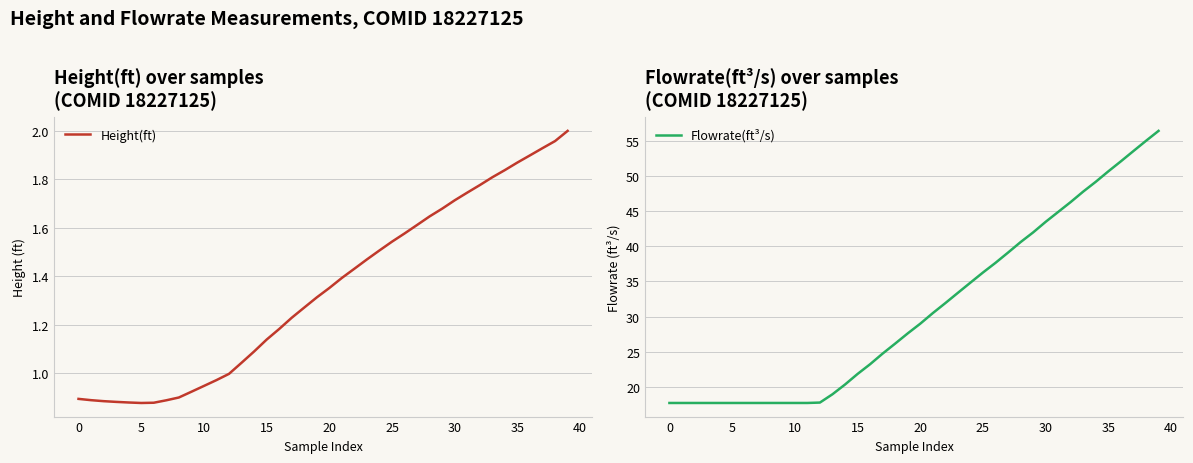

Reading left to right, list all the values displayed in this chart.

Height(ft): 0.9	0.9	0.9	0.9	0.9	0.9	0.9	0.9	0.9	0.9	0.9	1.0	1.0	1.0	1.1	1.1	1.2	1.2	1.3	1.3	1.4	1.4	1.4	1.5	1.5	1.5	1.6	1.6	1.6	1.7	1.7	1.7	1.8	1.8	1.8	1.9	1.9	1.9	2.0	2.0
Flowrate(ft³/s): 17.7	17.7	17.7	17.7	17.7	17.7	17.7	17.7	17.7	17.7	17.7	17.7	17.7	18.9	20.3	21.8	23.2	24.7	26.1	27.6	29.0	30.5	31.9	33.4	34.8	36.3	37.7	39.1	40.6	42.0	43.5	44.9	46.3	47.8	49.2	50.7	52.2	53.6	55.1	56.5